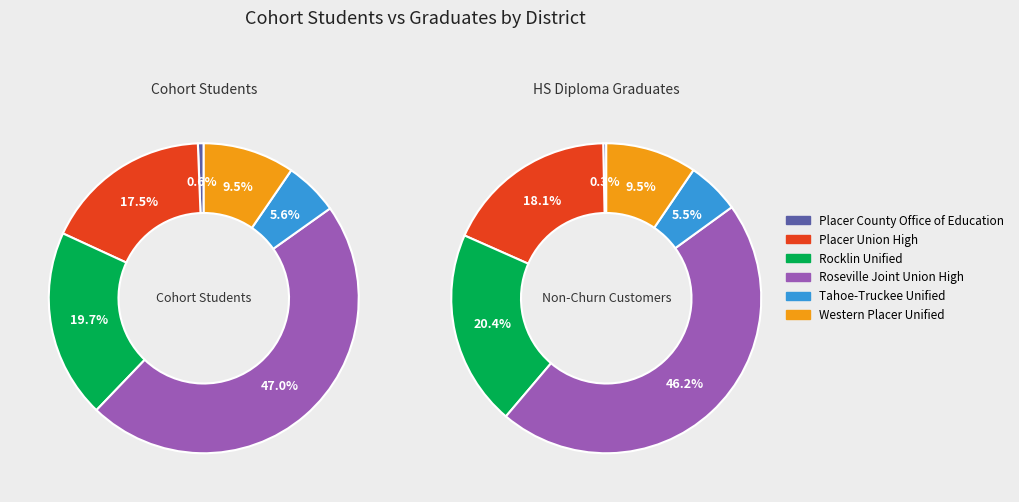

Do Western Placer Unified and Roseville Joint Union High together represent more than half of the pie?

Yes